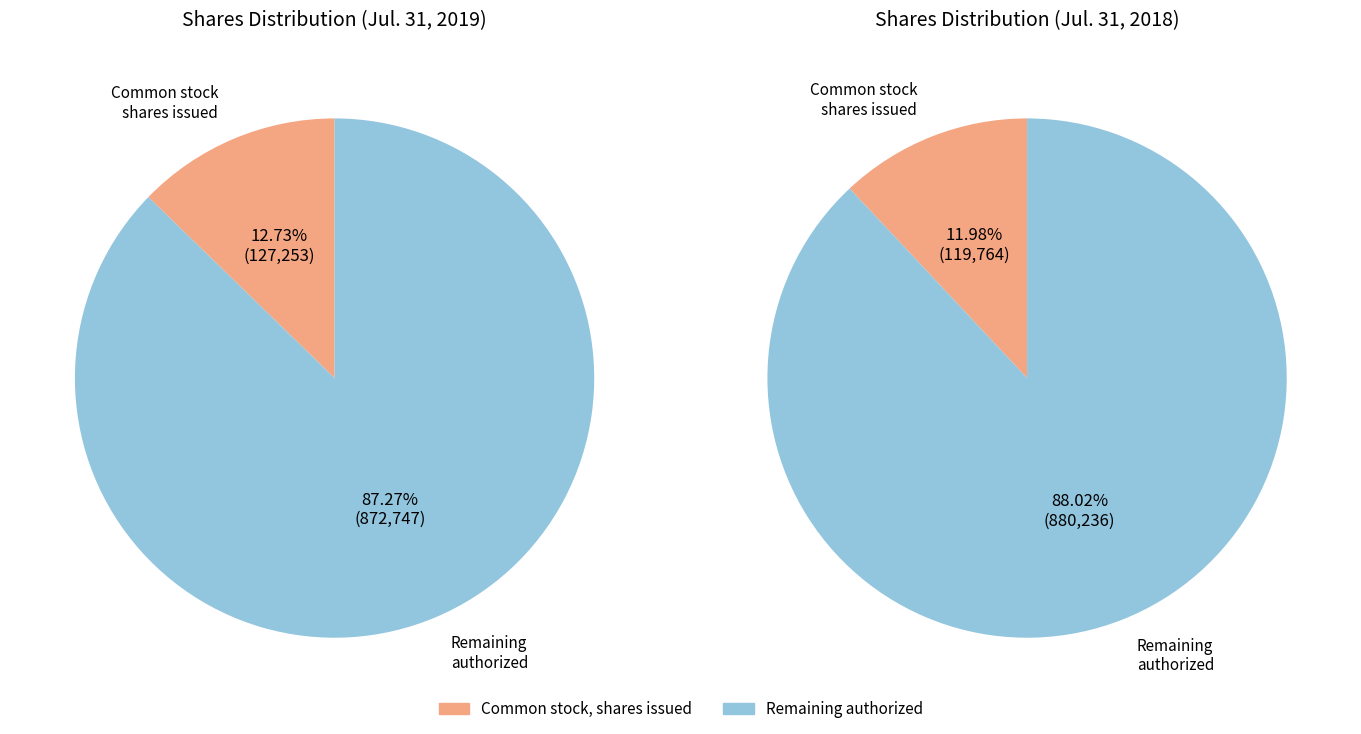

Does Common stock, shares authorized account for over 50% of the chart?

Yes